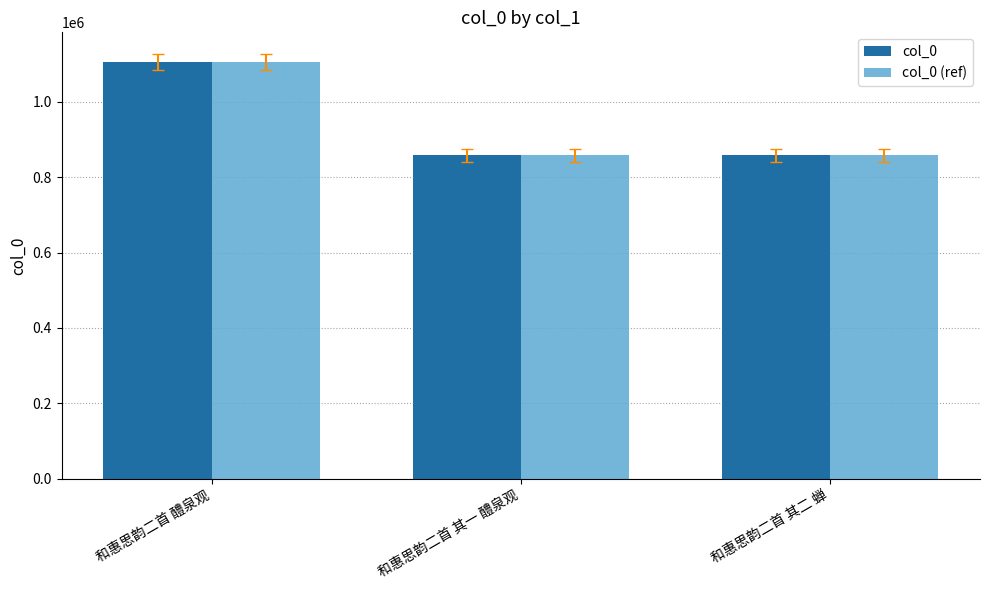

Are the bars horizontal?

No